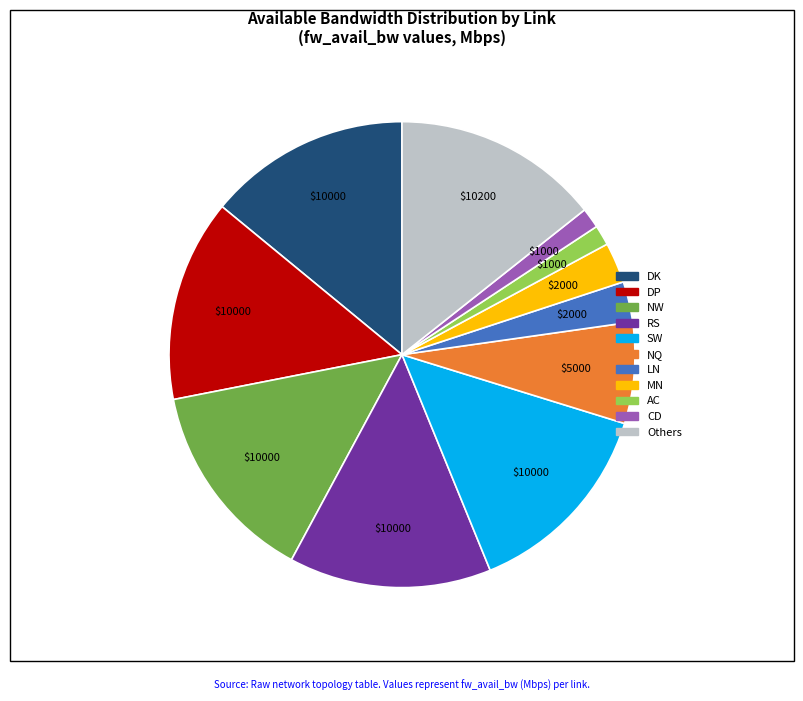

Is there a majority slice in this chart?

No